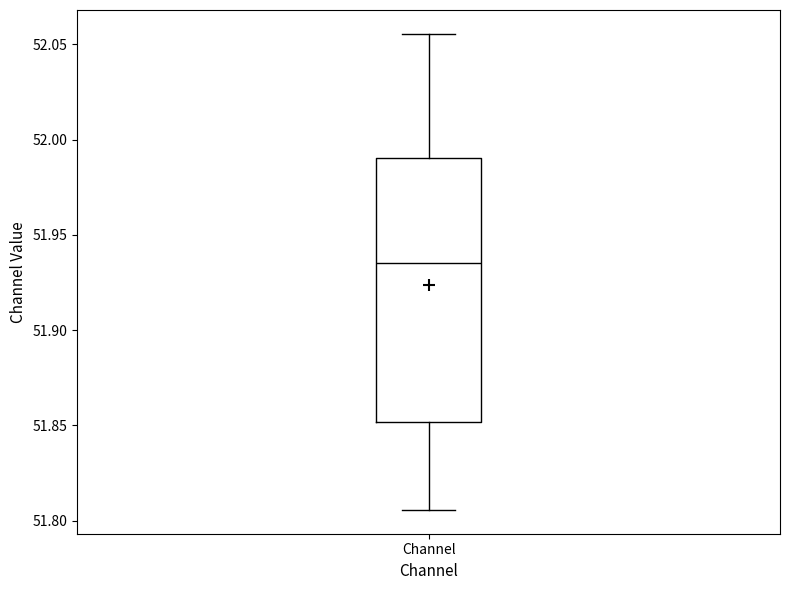

Where does the lower whisker of the box for Channel end on the y-axis? The values are not printed on the chart, so give them approximately, as read against the axis.

51.805